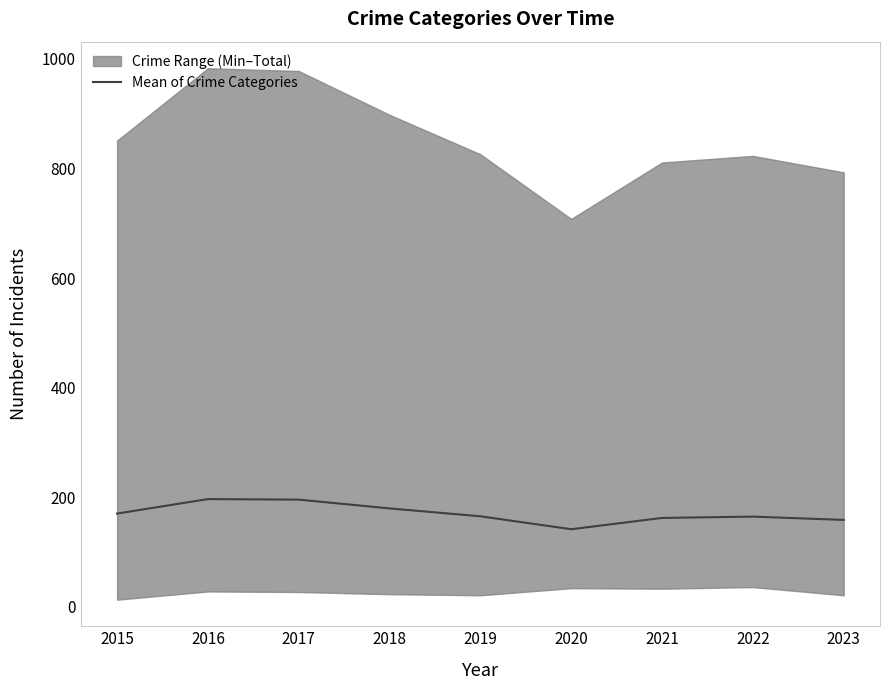

What is the change in value from 2016 to 2019?

-31.4